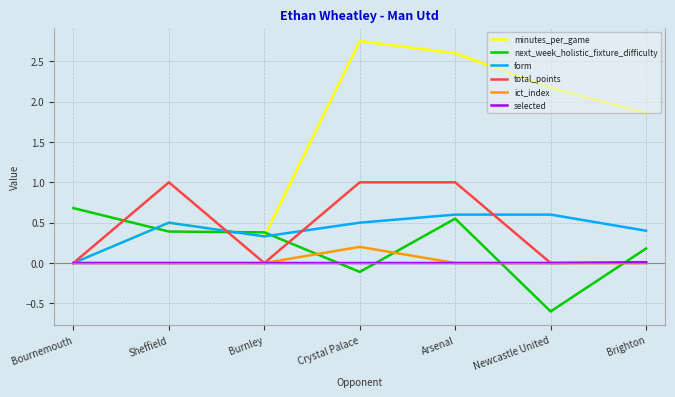

Between Arsenal and Brighton, which series saw the biggest shift?

total_points